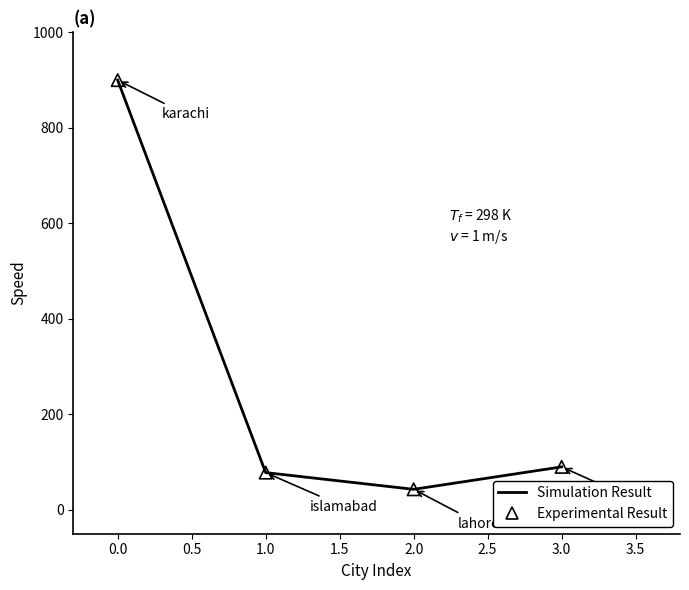

How many interior local valleys (lower than both neighbors) does the data have?

1